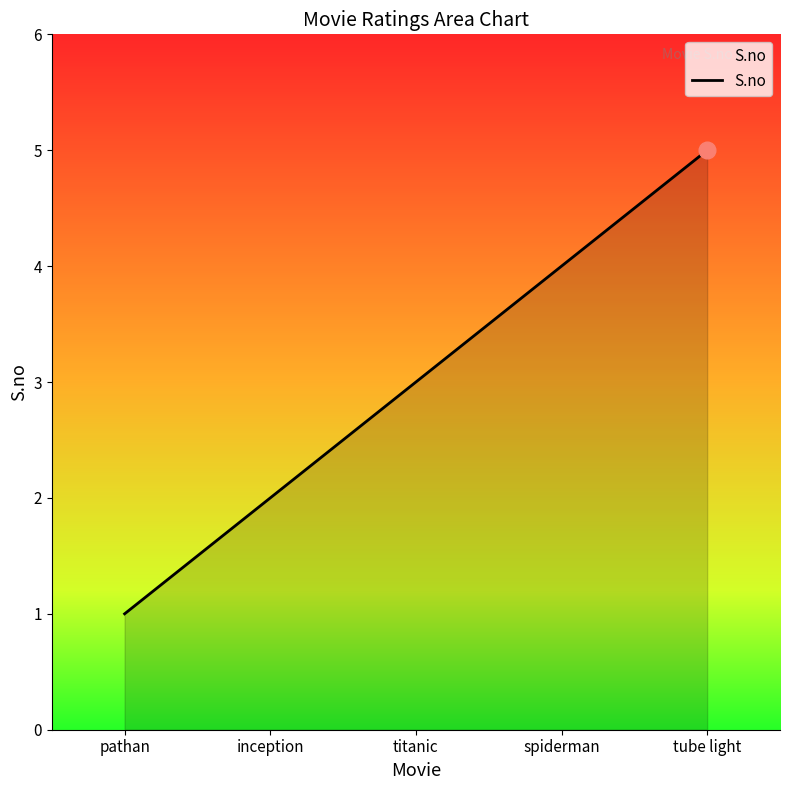

Which has a higher value, pathan or titanic?

titanic